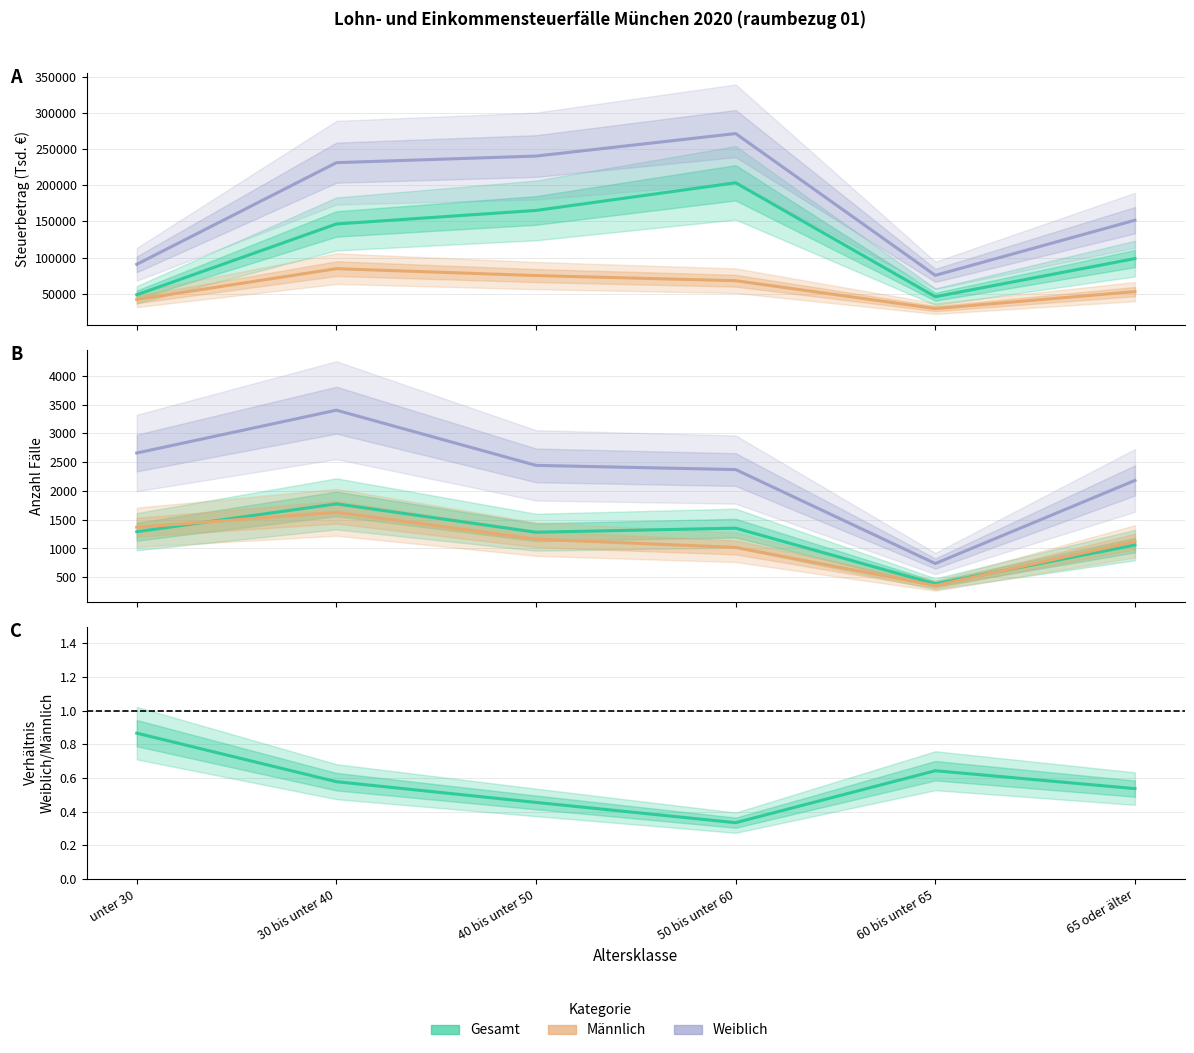

What is the maximum value shown in the chart?

271235